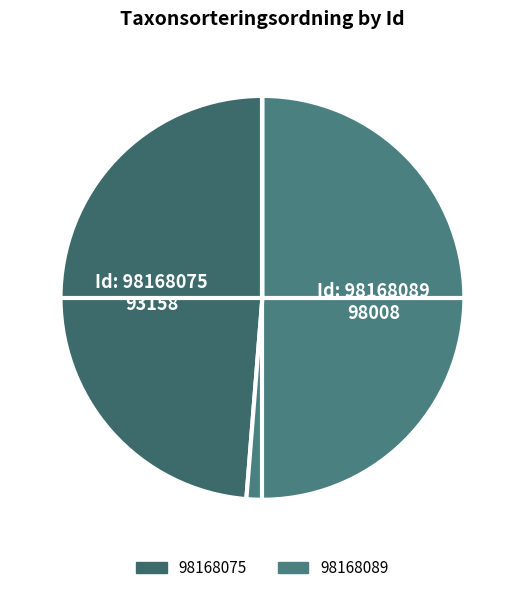

What is the ratio of the value at 98168089 to the value at 98168075?

1.1